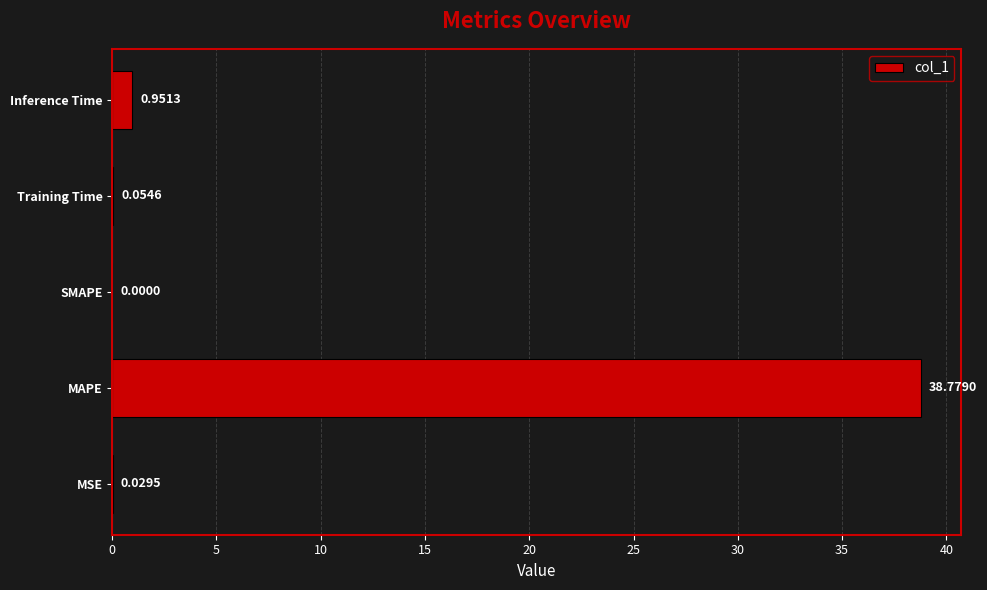

At which label is the value closest to 19?

Inference Time